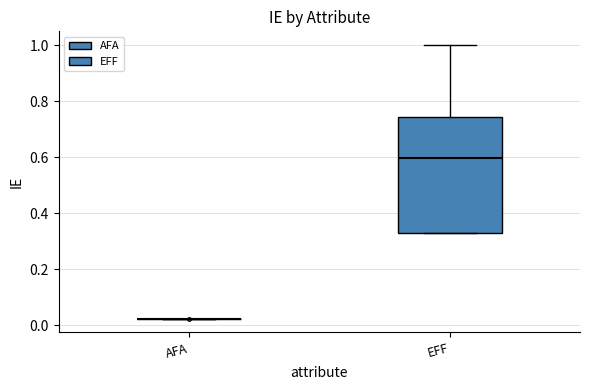

Reading left to right, transcribe this box plot: for each box, give where its median line is, the range the box spans, and where its two whiskers end, as read against the y-axis. The values are not printed on the chart, so give them approximately, as read against the axis.

AFA: box collapsed to a line at 0.02, whiskers 0.02 to 0.02
EFF: median 0.60, box 0.34 to 0.74, whiskers 0.34 to 1.00